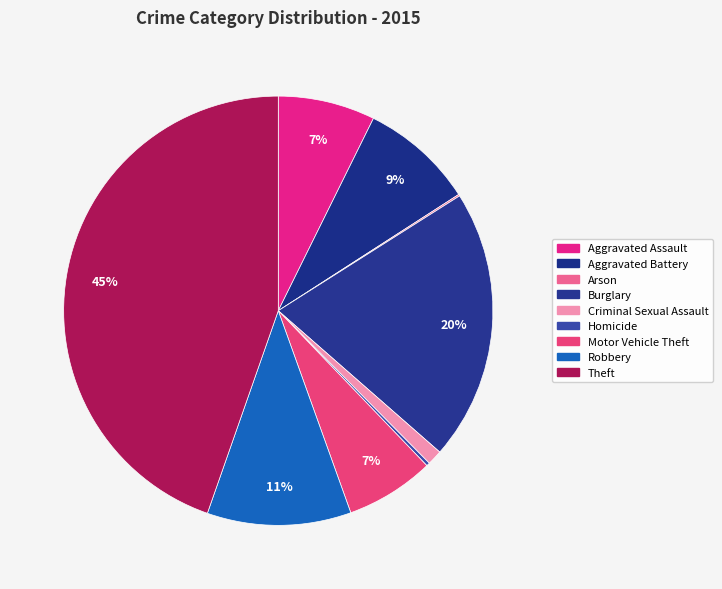

Does Aggravated Assault represent more than half of the total?

No